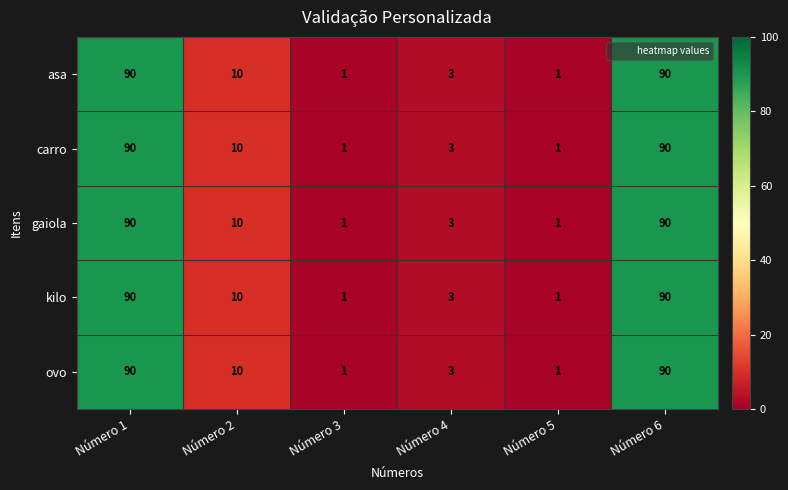

What is the total value across all series at Número 5?

5